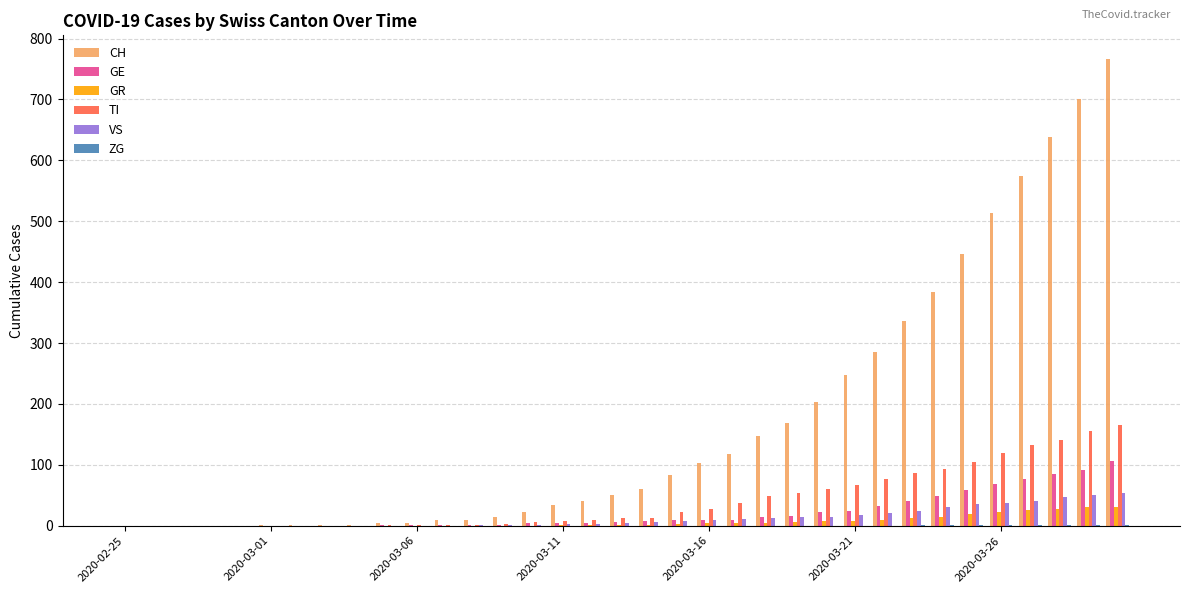

What is the sum of all GE values?

747